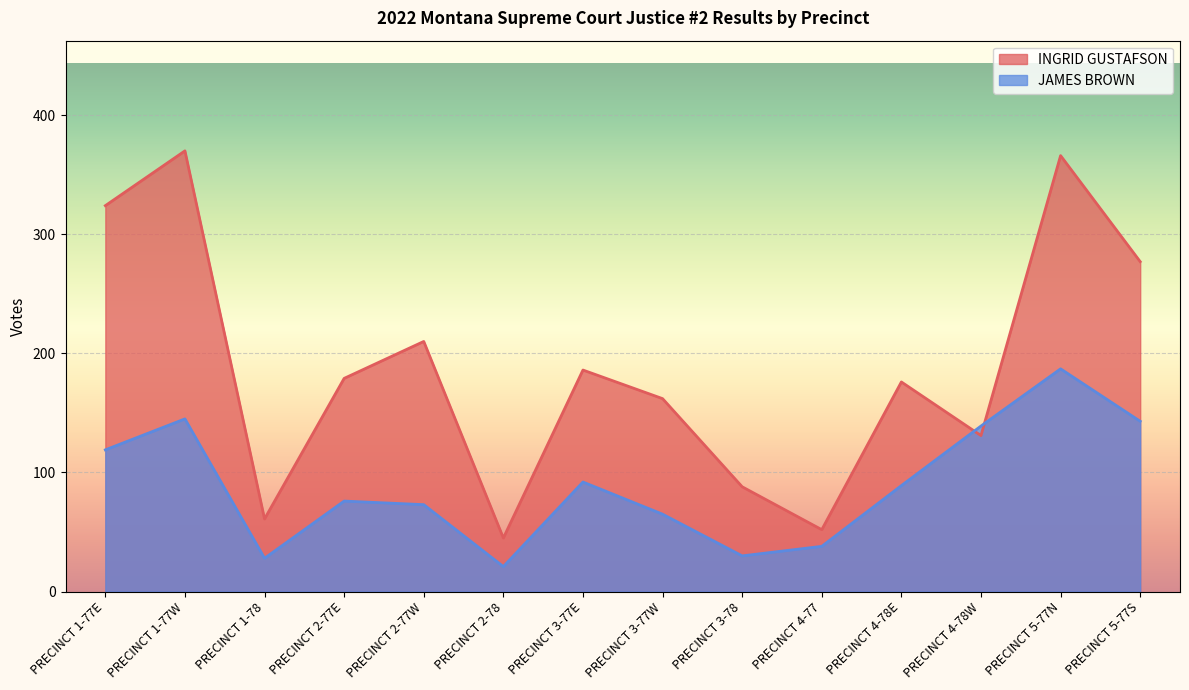

Which has a higher value, PRECINCT 2-77W or PRECINCT 3-77E?

PRECINCT 2-77W